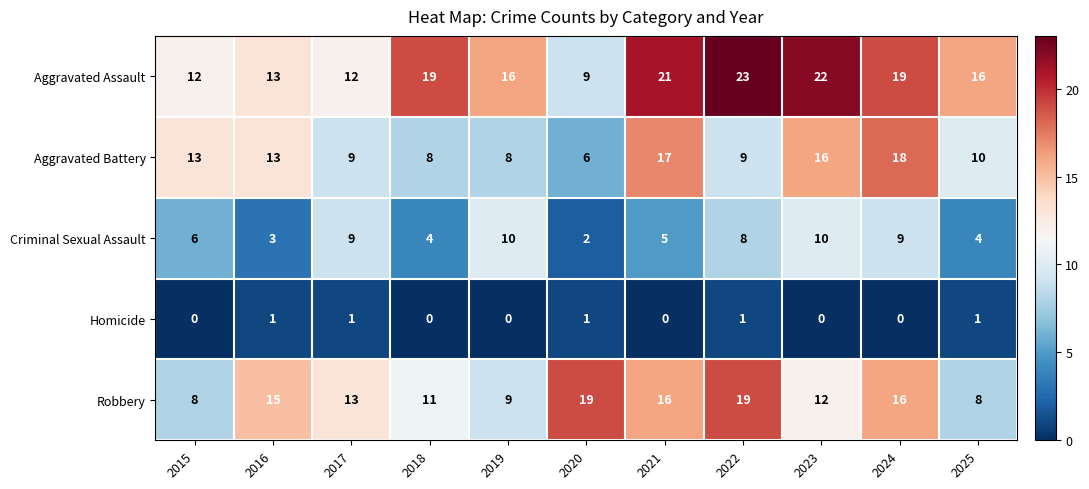

List the series in order of their peak value, highest first.

Aggravated Assault, Robbery, Aggravated Battery, Criminal Sexual Assault, Homicide